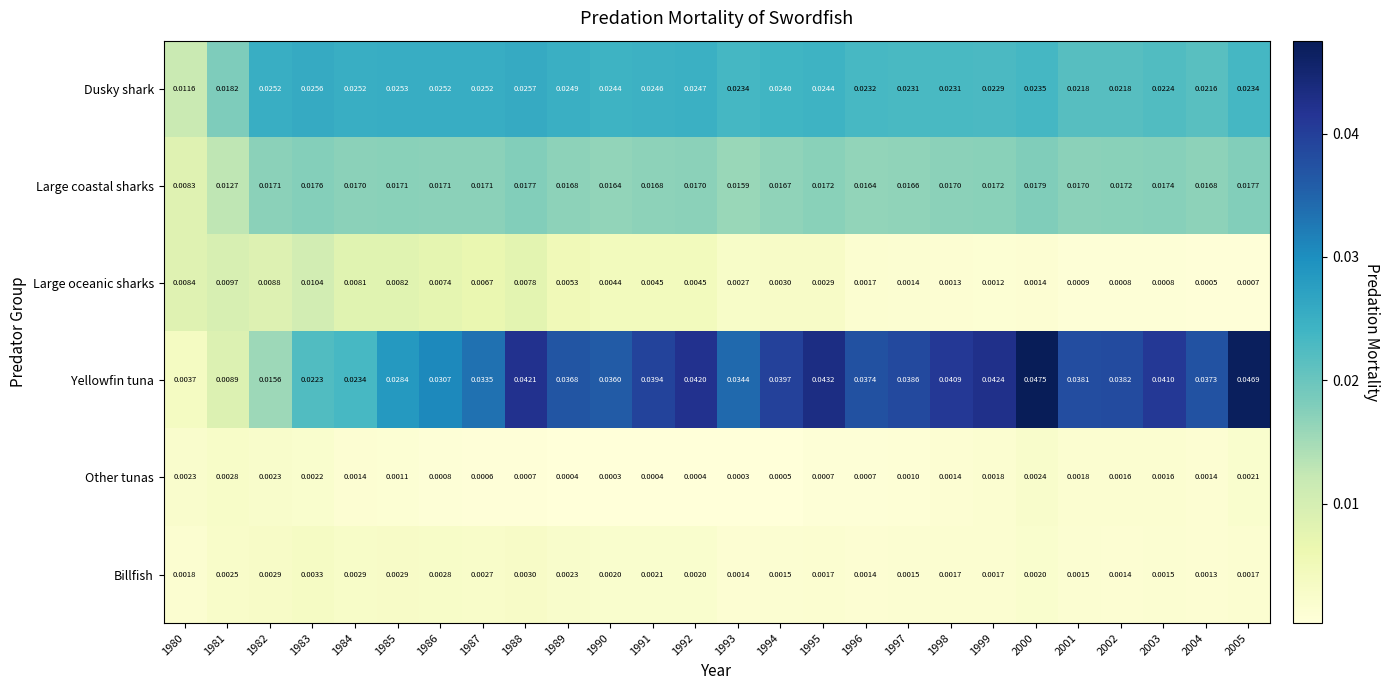

Which series has the largest total across all categories?

Yellowfin tuna